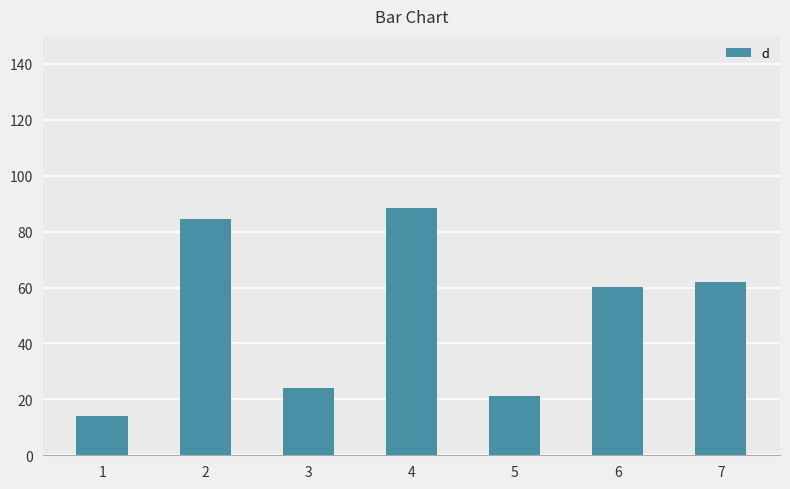

True or false: the data shows 144.3 at 2.

False